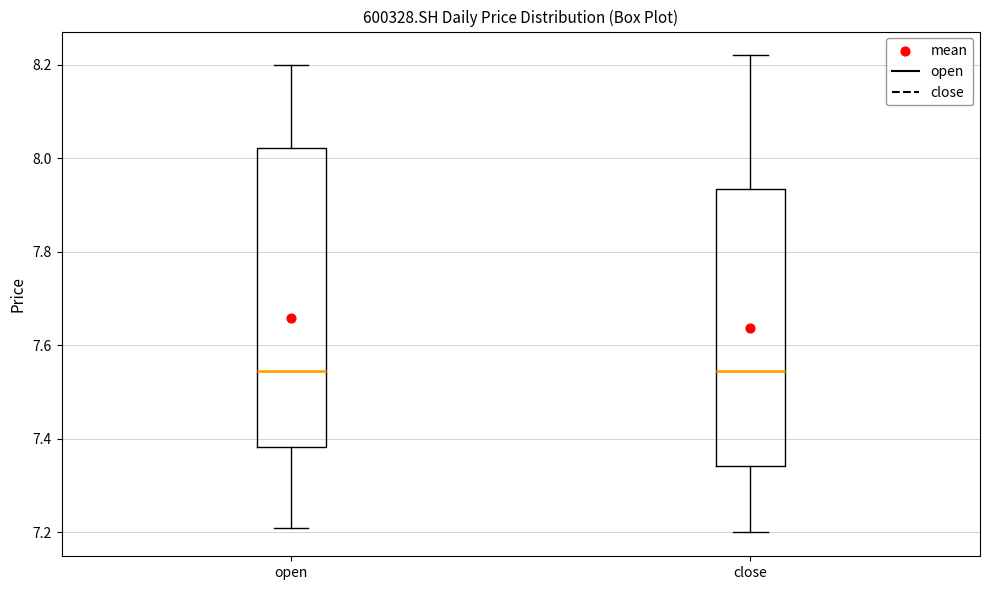

Comparing the boxes themselves (not the whiskers), which one is the tallest?

open